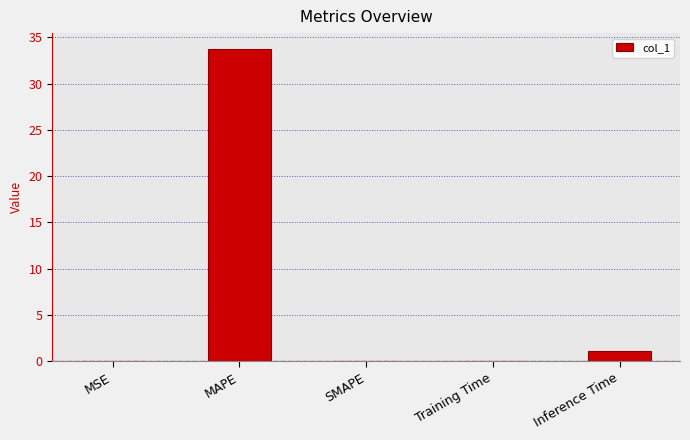

What is the sum of all values?

35.0